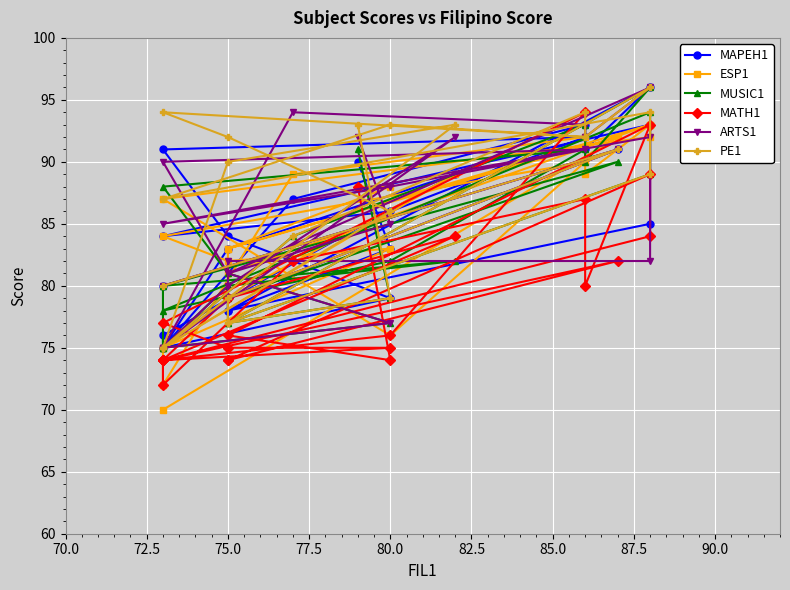

Is this an area chart (filled region under the line)?

No